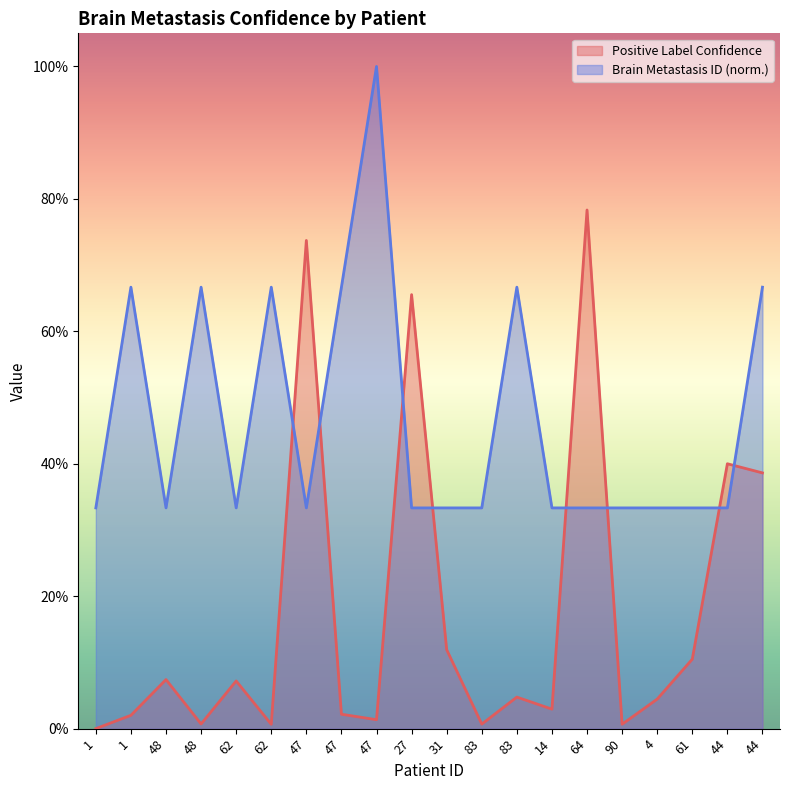

Where do Brain Metastasis ID and Positive Label Confidence first cross each other?

62 and 47